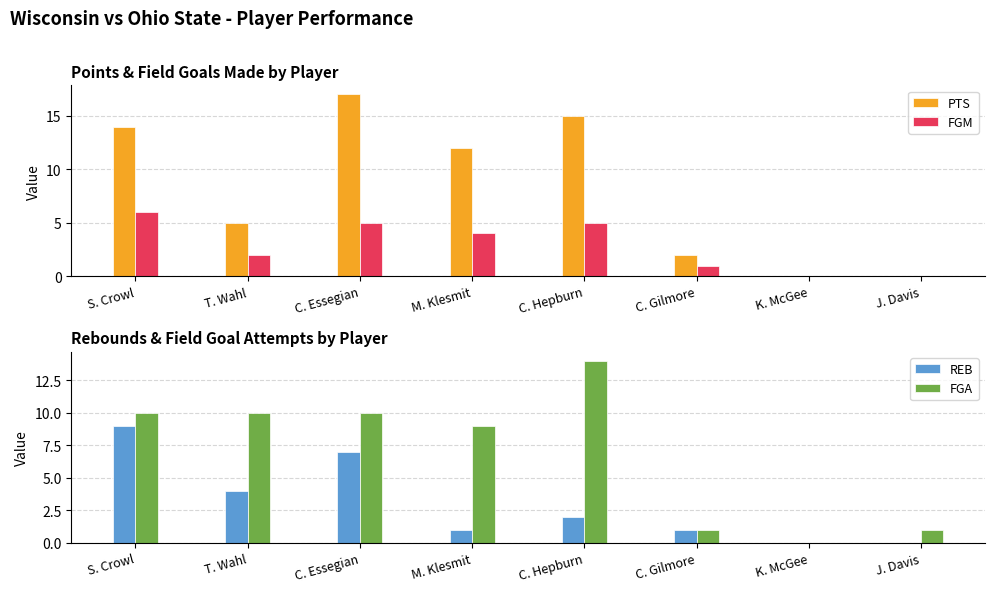

Count the number of categories in the chart.

8